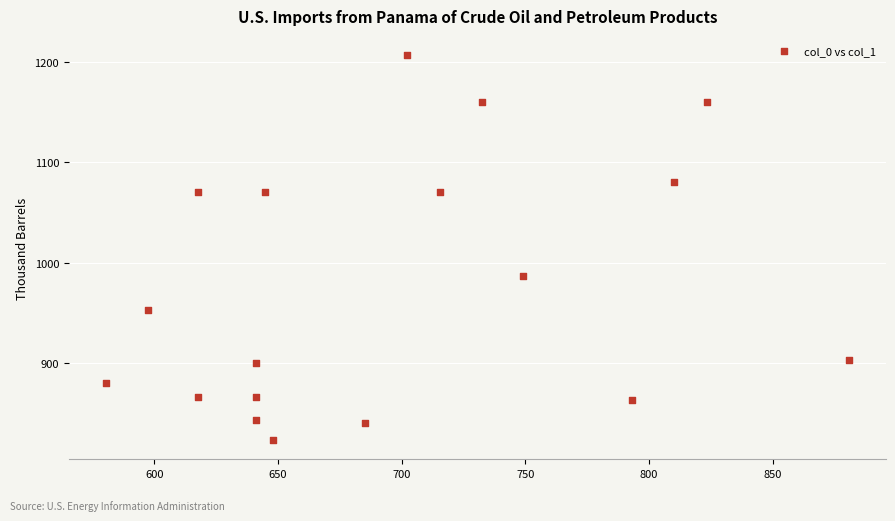

What Y value in the scatter plot is closest to 1015?

986.7